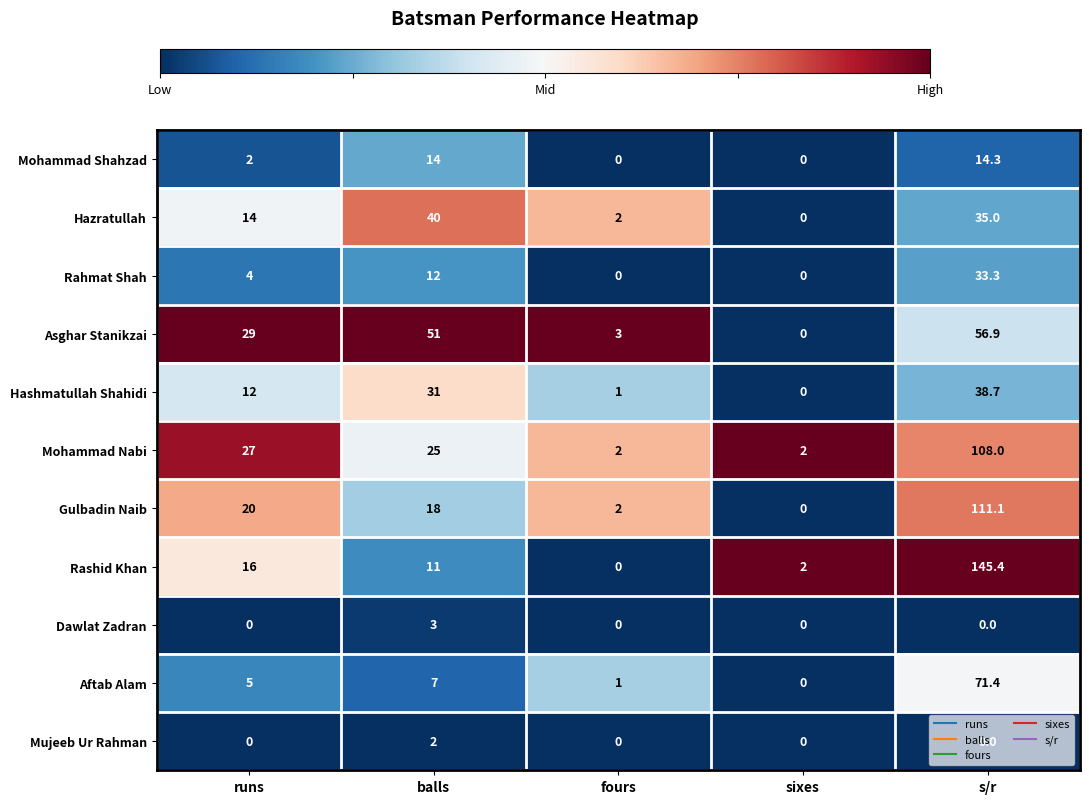

Which category has the highest value across all series?

s/r